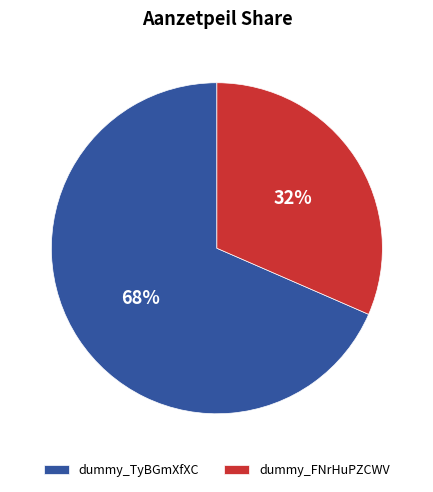

What is the ratio of the value at dummy_FNrHuPZCWV to the value at dummy_TyBGmXfXC?

0.5